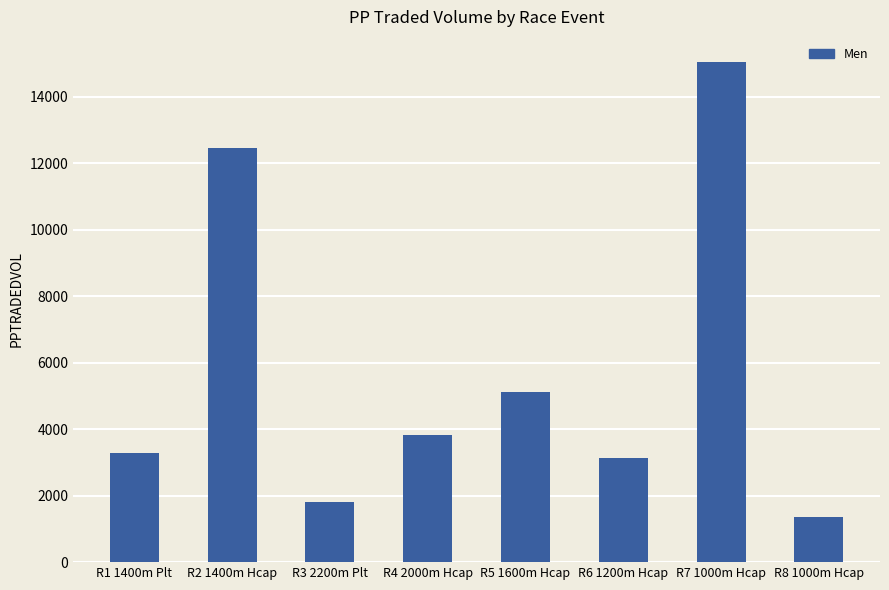

What position from the right is R1 1400m Plt?

8